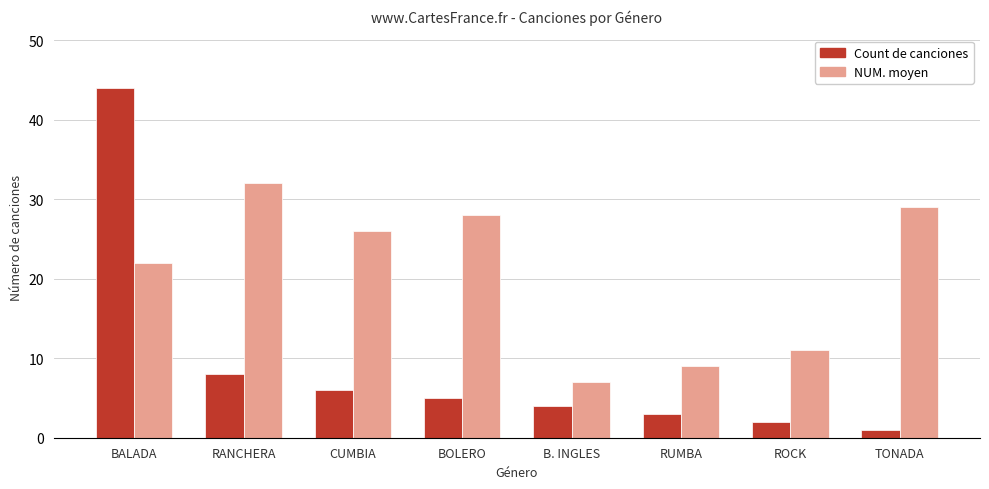

What is the highest value of the Count de canciones series?

44